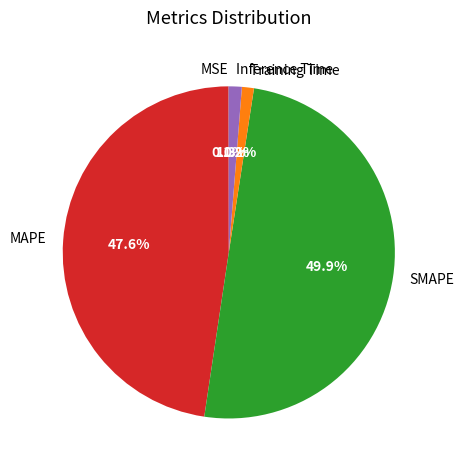

Is the sum of Training Time and MAPE greater than half?

No